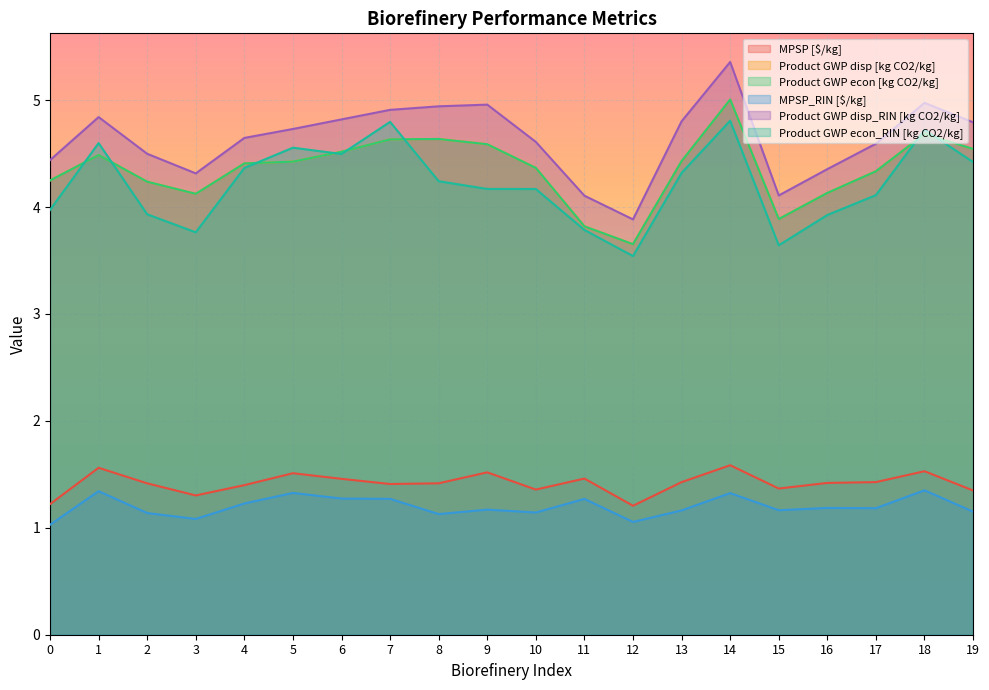

Is it true that MPSP [$/kg] equals 1.4 at 17?

True